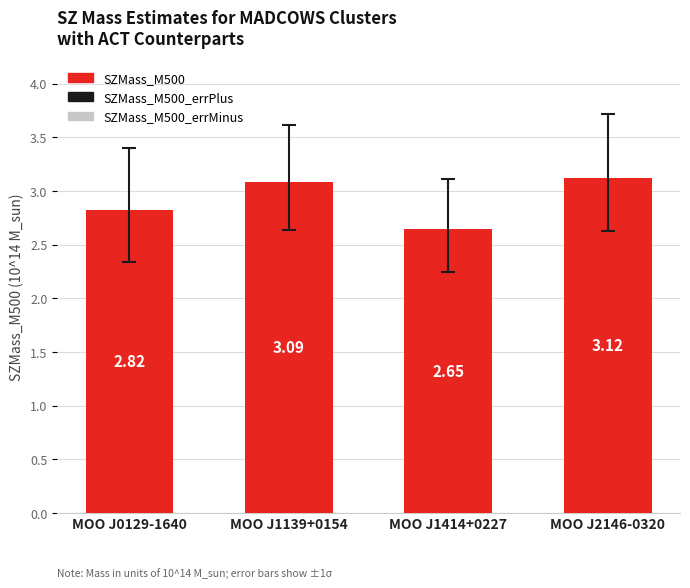

At which label is the value closest to 2?

MOO J1414+0227